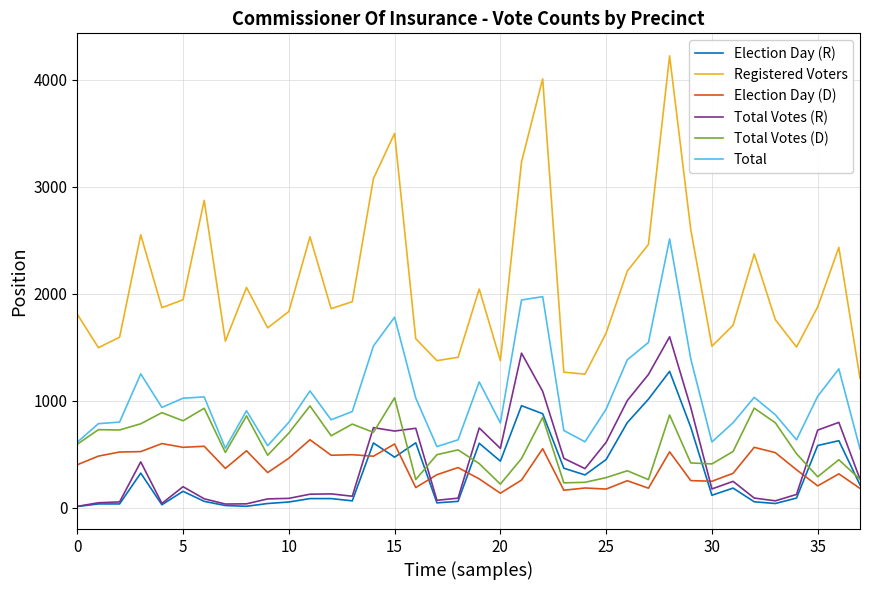

At how many categories does at least one series exceed 3954?

2